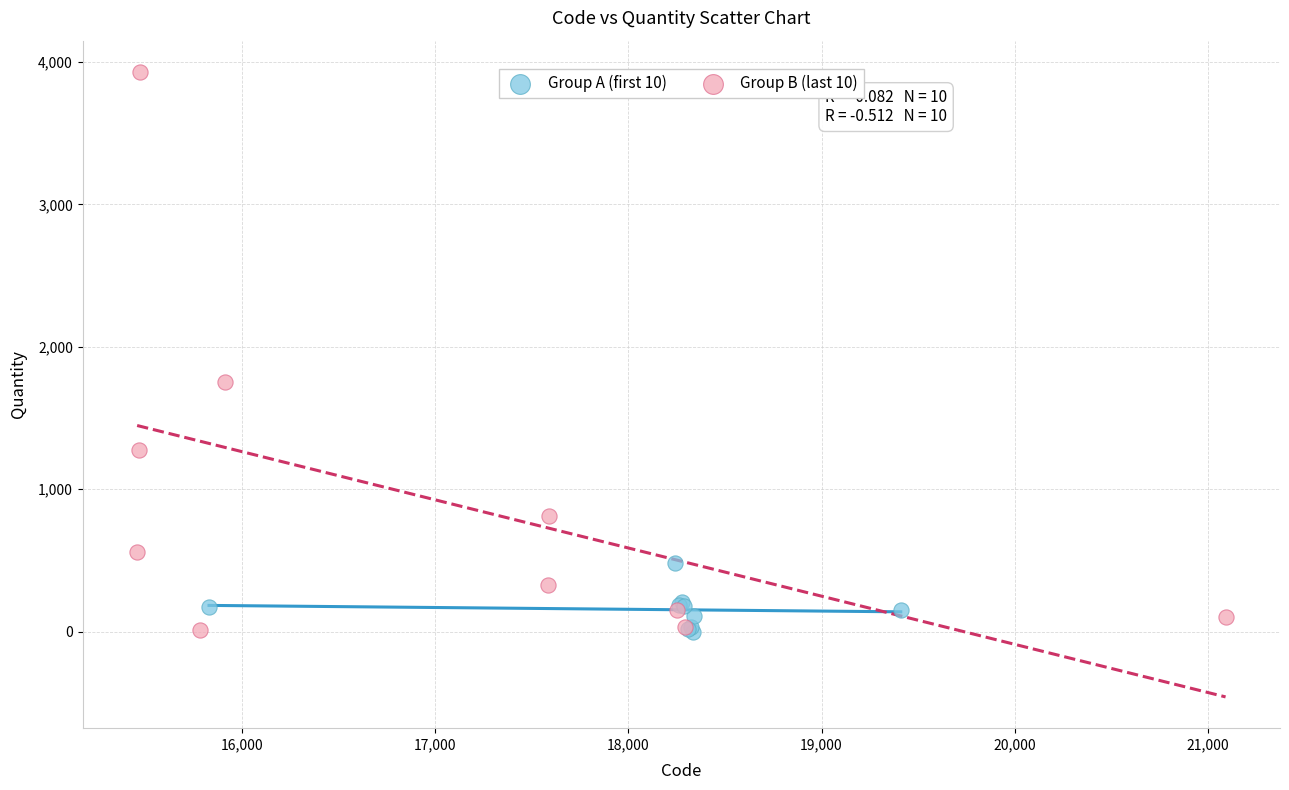

Which series contains the highest Y value?

Group B (last 10)